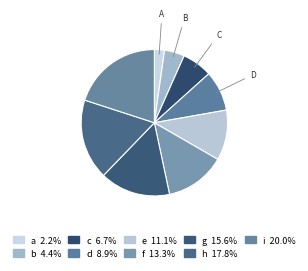

Is it true that a is 11% of the pie?

False